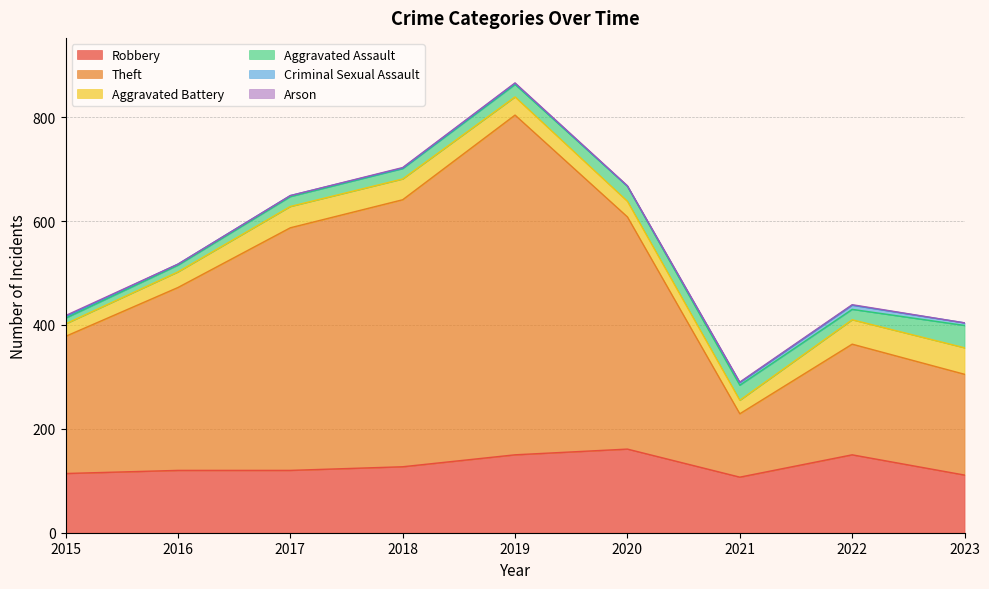

What are all the series names shown in the legend?

Robbery, Theft, Aggravated Battery, Aggravated Assault, Criminal Sexual Assault, Arson